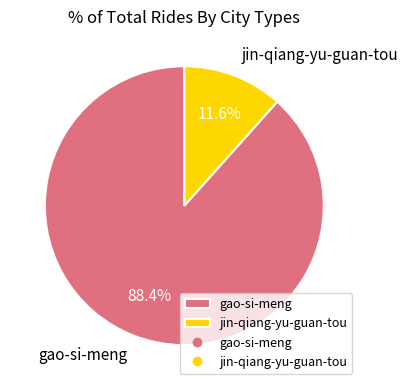

Is there a majority slice in this chart?

Yes